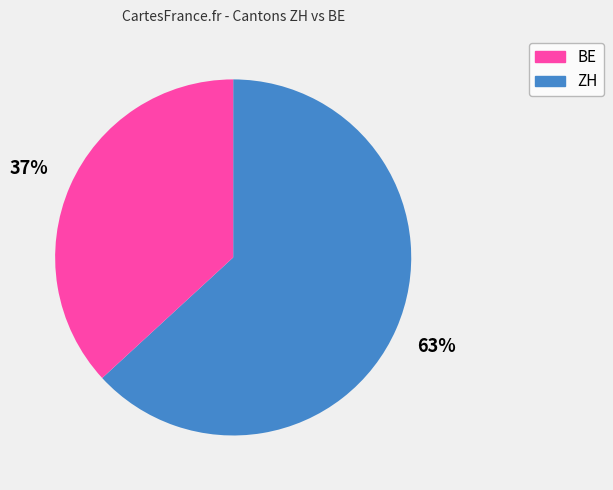

Is there a majority slice in this chart?

Yes